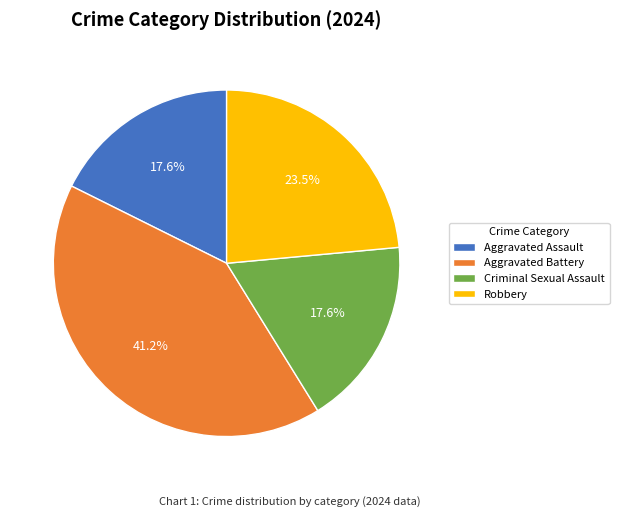

The Criminal Sexual Assault slice represents 8% of the pie. True or false?

False